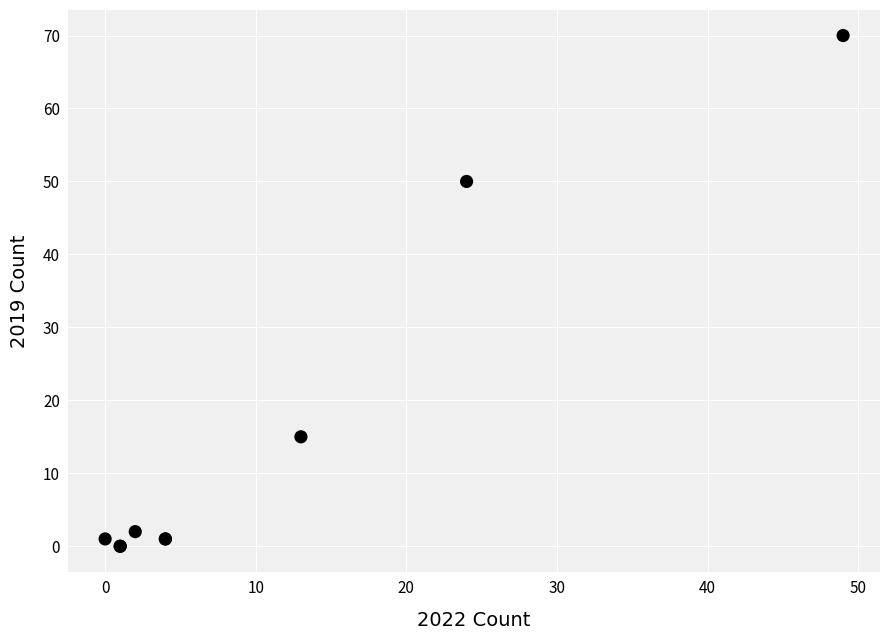

What Y value in the scatter plot is closest to 35?

50